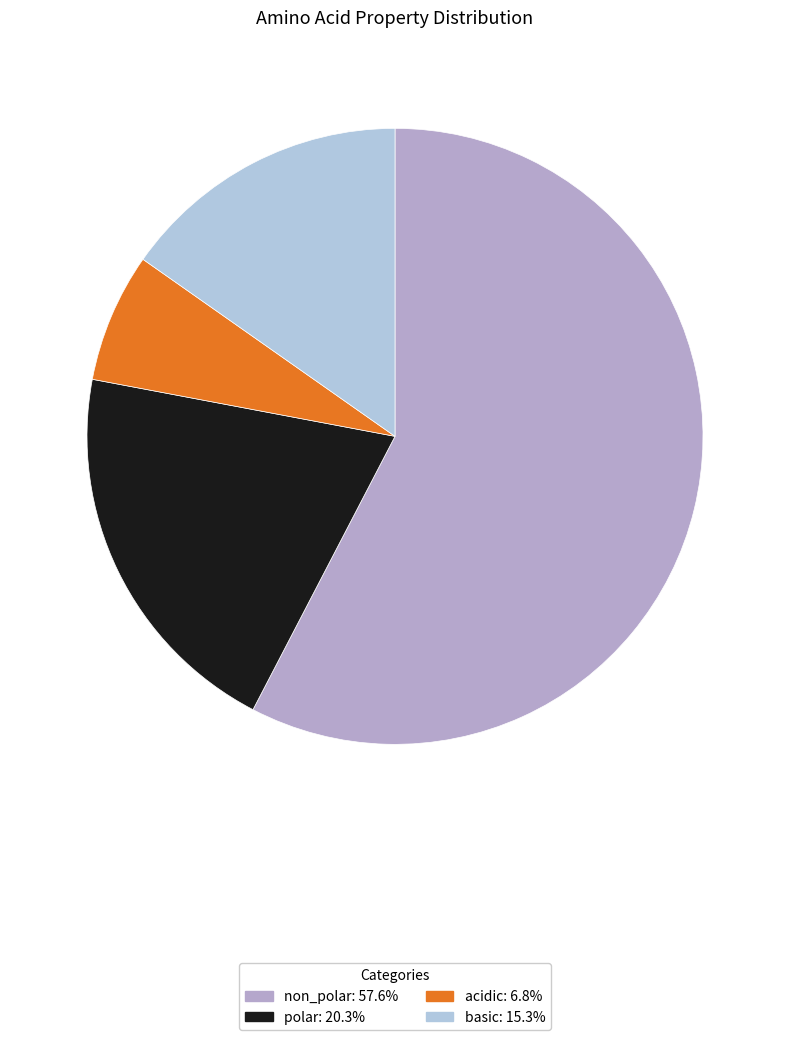

How many slices are in this pie chart?

4